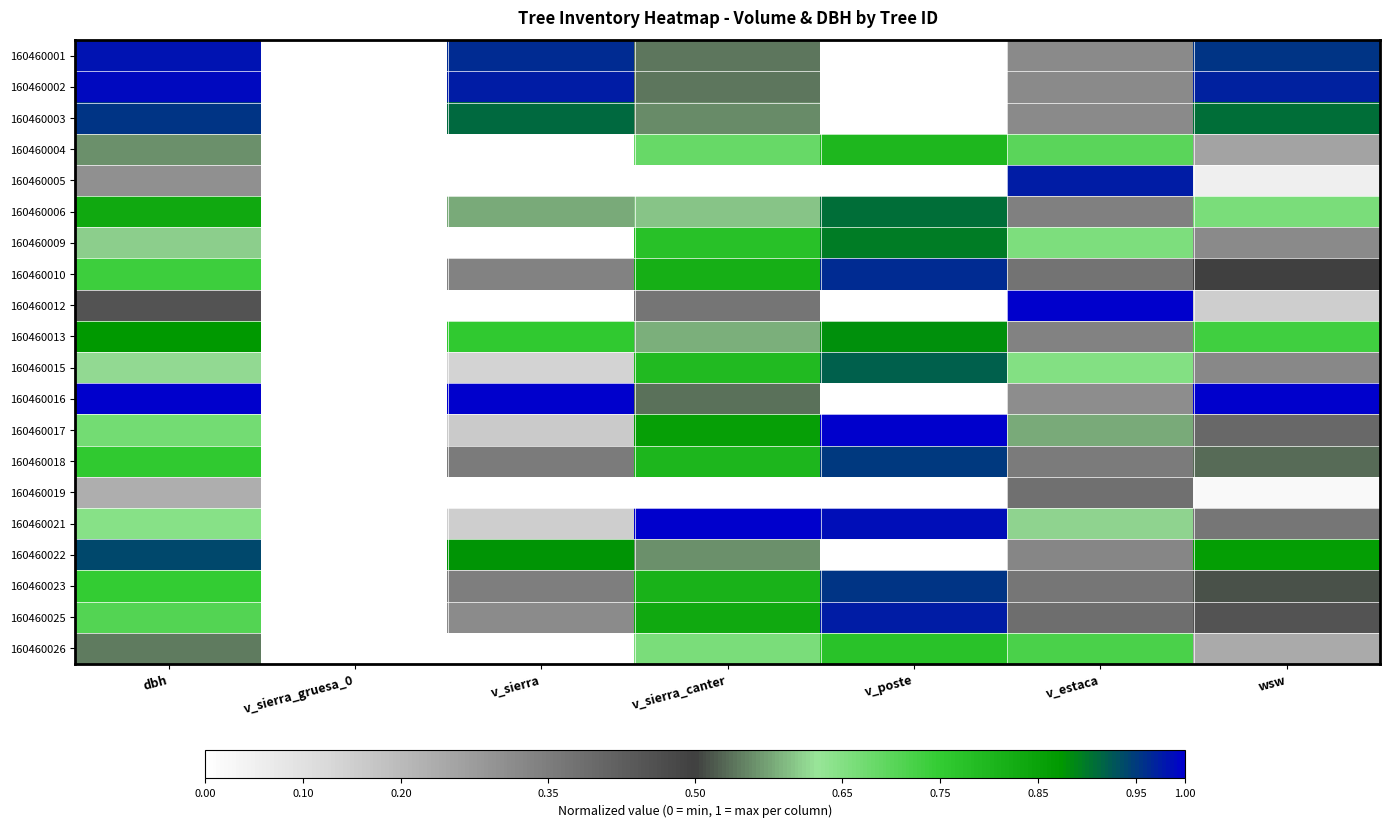

Reading right to left, transcribe all the data shown in this chart.

160460001: wsw=1.0	v_estaca=0.3	v_poste=0.0	v_sierra_canter=0.5	v_sierra=1.0	v_sierra_gruesa_0=0.0	dbh=1.0
160460002: wsw=1.0	v_estaca=0.3	v_poste=0.0	v_sierra_canter=0.5	v_sierra=1.0	v_sierra_gruesa_0=0.0	dbh=1.0
160460003: wsw=0.9	v_estaca=0.3	v_poste=0.0	v_sierra_canter=0.6	v_sierra=0.9	v_sierra_gruesa_0=0.0	dbh=1.0
160460004: wsw=0.3	v_estaca=0.7	v_poste=0.8	v_sierra_canter=0.7	v_sierra=0.0	v_sierra_gruesa_0=0.0	dbh=0.6
160460005: wsw=0.1	v_estaca=1.0	v_poste=0.0	v_sierra_canter=0.0	v_sierra=0.0	v_sierra_gruesa_0=0.0	dbh=0.3
160460006: wsw=0.7	v_estaca=0.3	v_poste=0.9	v_sierra_canter=0.6	v_sierra=0.6	v_sierra_gruesa_0=0.0	dbh=0.8
160460009: wsw=0.3	v_estaca=0.7	v_poste=0.9	v_sierra_canter=0.8	v_sierra=0.0	v_sierra_gruesa_0=0.0	dbh=0.6
160460010: wsw=0.5	v_estaca=0.4	v_poste=1.0	v_sierra_canter=0.8	v_sierra=0.3	v_sierra_gruesa_0=0.0	dbh=0.7
160460012: wsw=0.2	v_estaca=1.0	v_poste=0.0	v_sierra_canter=0.4	v_sierra=0.0	v_sierra_gruesa_0=0.0	dbh=0.5
160460013: wsw=0.7	v_estaca=0.3	v_poste=0.9	v_sierra_canter=0.6	v_sierra=0.8	v_sierra_gruesa_0=0.0	dbh=0.9
160460015: wsw=0.3	v_estaca=0.7	v_poste=0.9	v_sierra_canter=0.8	v_sierra=0.1	v_sierra_gruesa_0=0.0	dbh=0.6
160460016: wsw=1.0	v_estaca=0.3	v_poste=0.0	v_sierra_canter=0.5	v_sierra=1.0	v_sierra_gruesa_0=0.0	dbh=1.0
160460017: wsw=0.4	v_estaca=0.6	v_poste=1.0	v_sierra_canter=0.9	v_sierra=0.2	v_sierra_gruesa_0=0.0	dbh=0.7
160460018: wsw=0.5	v_estaca=0.4	v_poste=1.0	v_sierra_canter=0.8	v_sierra=0.4	v_sierra_gruesa_0=0.0	dbh=0.8
160460019: wsw=0.0	v_estaca=0.4	v_poste=0.0	v_sierra_canter=0.0	v_sierra=0.0	v_sierra_gruesa_0=0.0	dbh=0.2
160460021: wsw=0.4	v_estaca=0.6	v_poste=1.0	v_sierra_canter=1.0	v_sierra=0.2	v_sierra_gruesa_0=0.0	dbh=0.6
160460022: wsw=0.9	v_estaca=0.3	v_poste=0.0	v_sierra_canter=0.6	v_sierra=0.9	v_sierra_gruesa_0=0.0	dbh=0.9
160460023: wsw=0.5	v_estaca=0.4	v_poste=1.0	v_sierra_canter=0.8	v_sierra=0.3	v_sierra_gruesa_0=0.0	dbh=0.7
160460025: wsw=0.5	v_estaca=0.4	v_poste=1.0	v_sierra_canter=0.8	v_sierra=0.3	v_sierra_gruesa_0=0.0	dbh=0.7
160460026: wsw=0.2	v_estaca=0.7	v_poste=0.8	v_sierra_canter=0.7	v_sierra=0.0	v_sierra_gruesa_0=0.0	dbh=0.5